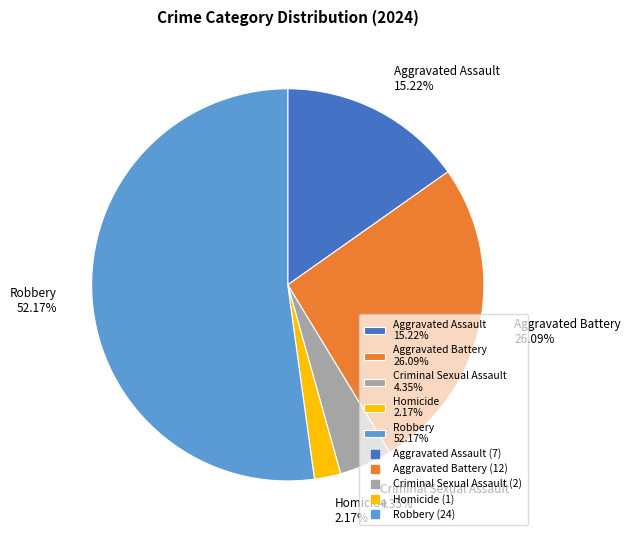

To the nearest percent, what is the combined percentage of Robbery and Homicide?

54%